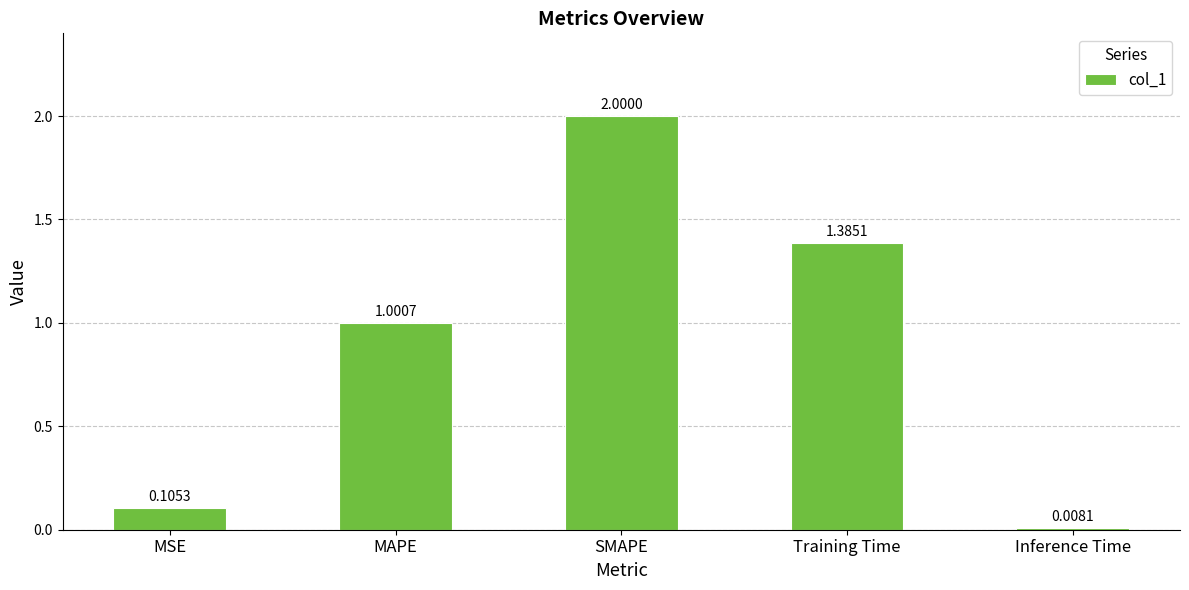

What is the change in value from MAPE to SMAPE?

+1.0